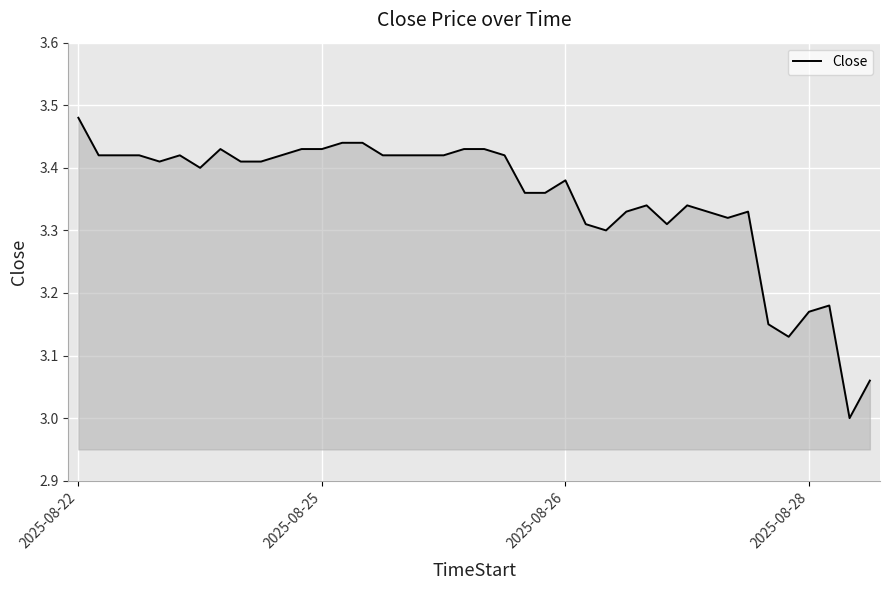

What is the difference between the maximum and minimum values?

0.5